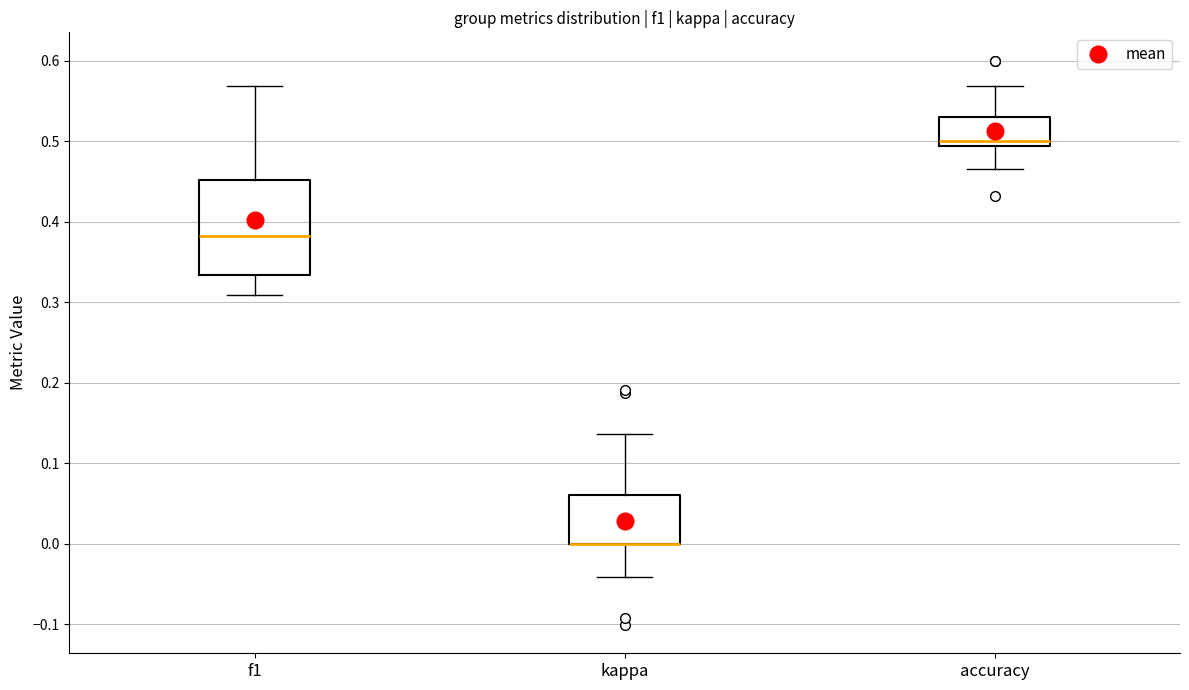

Comparing the boxes themselves (not the whiskers), which one is the tallest?

f1